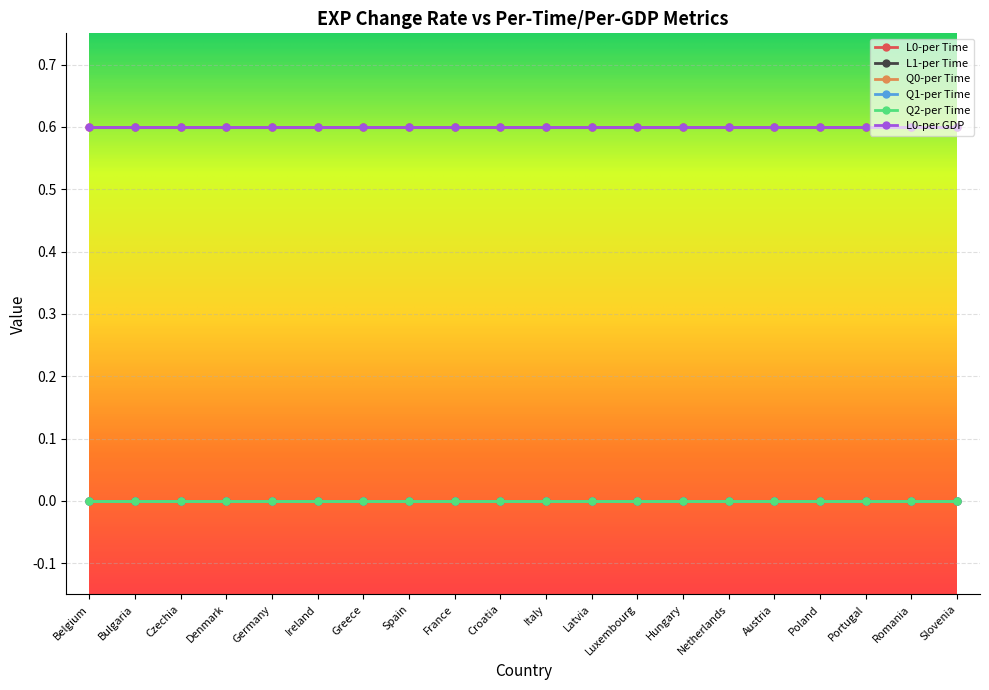

True or false: L0-per Time and L0-per GDP cross at least once.

False